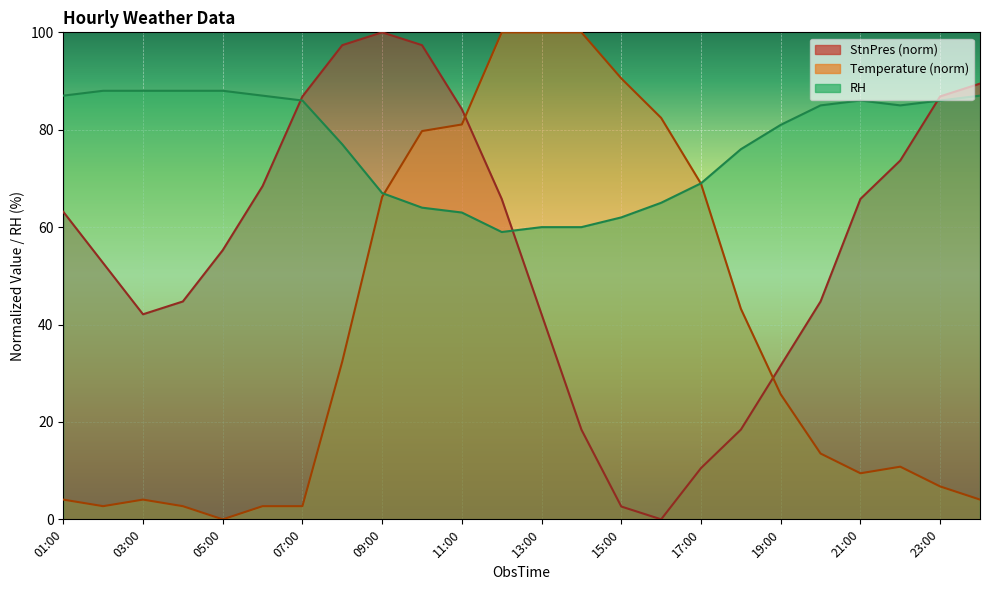

Read the StnPres value at 10:00.

97.4